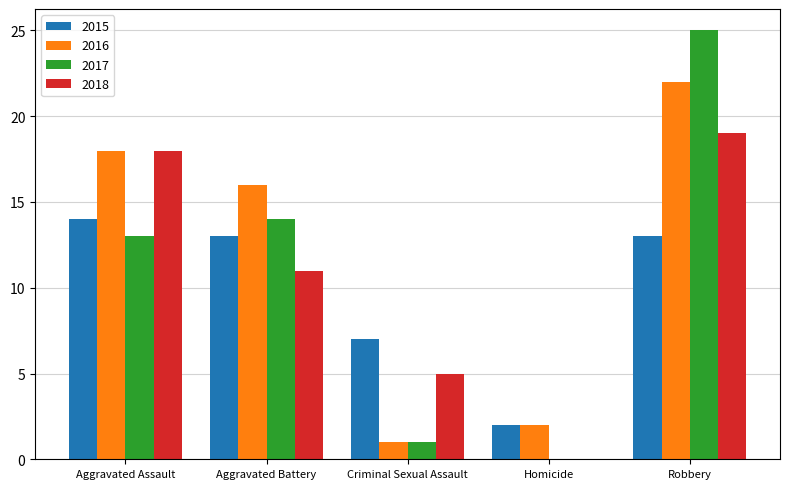

How many groups of bars are there?

5